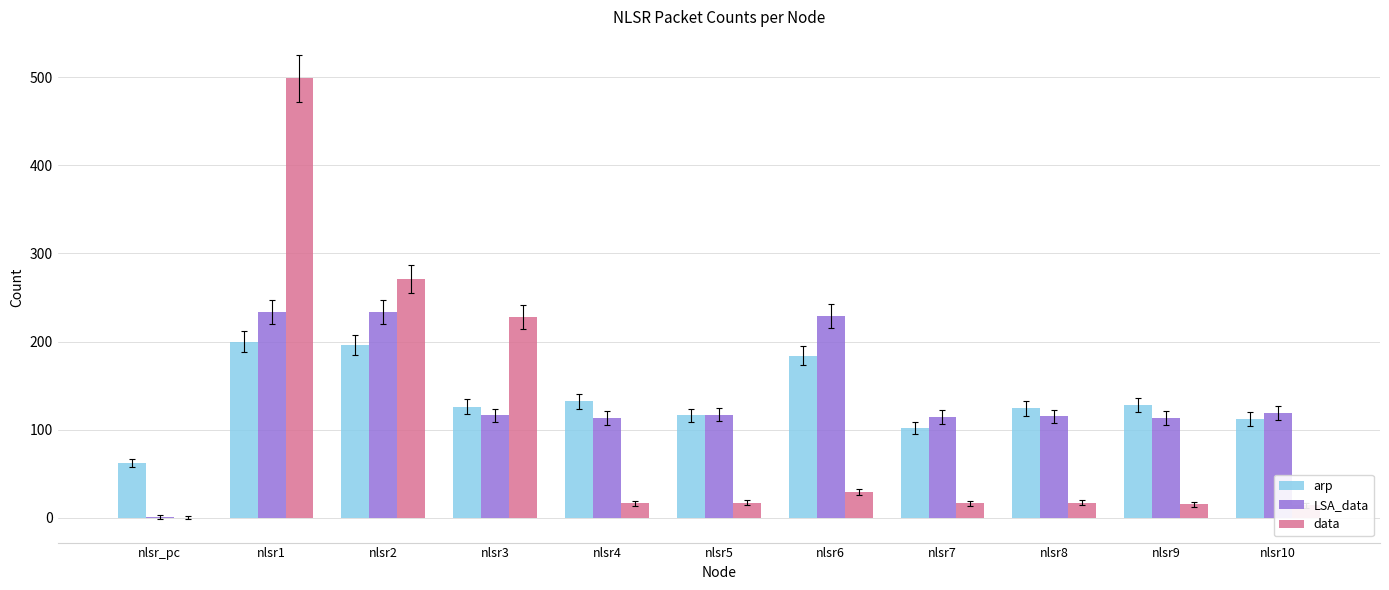

What is the greatest value displayed?

499